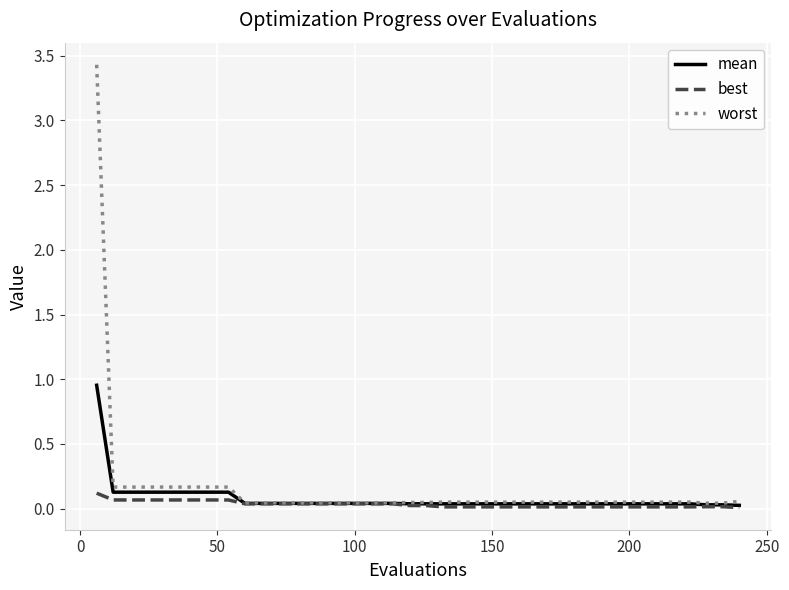

What is the greatest value displayed?

3.4